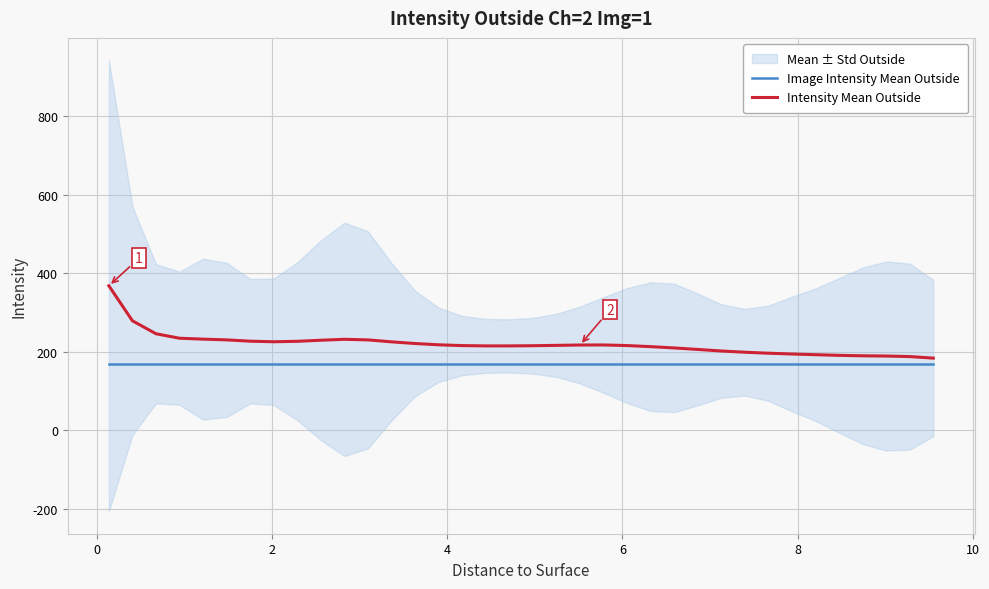

What is the lowest value of the Image Intensity Mean Outside series?

169.8